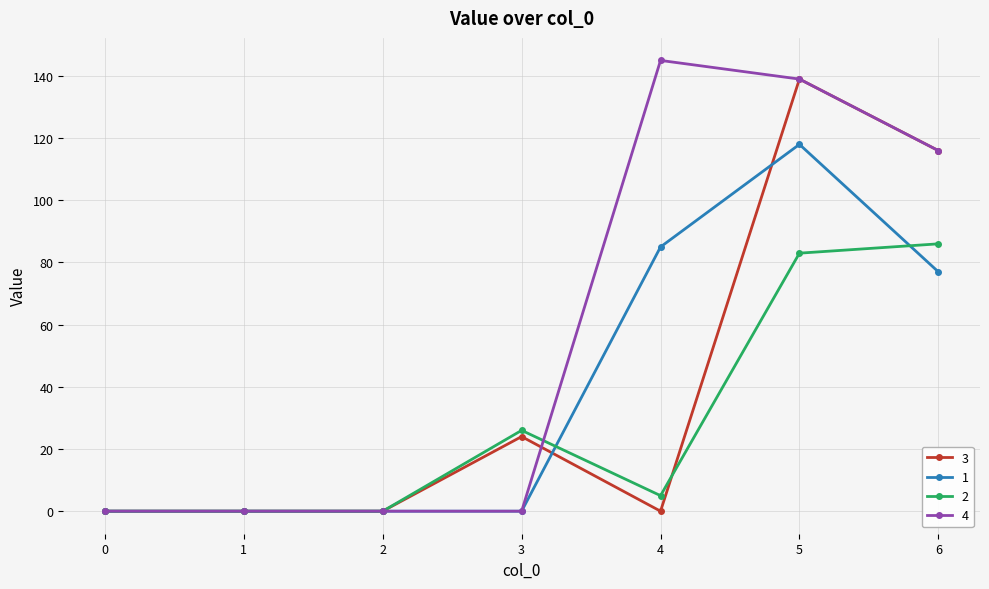

Count the number of categories in the chart.

7